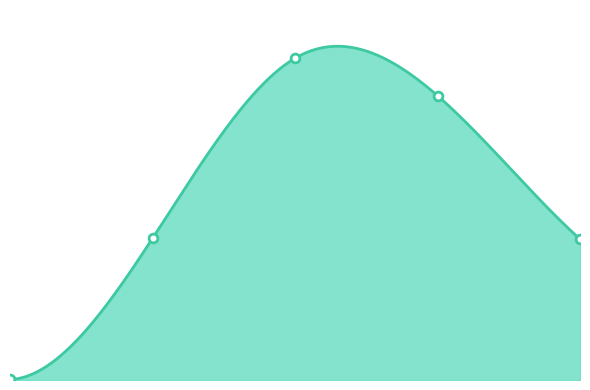

Which has a higher value, 1.0 or 4.0?

1.0